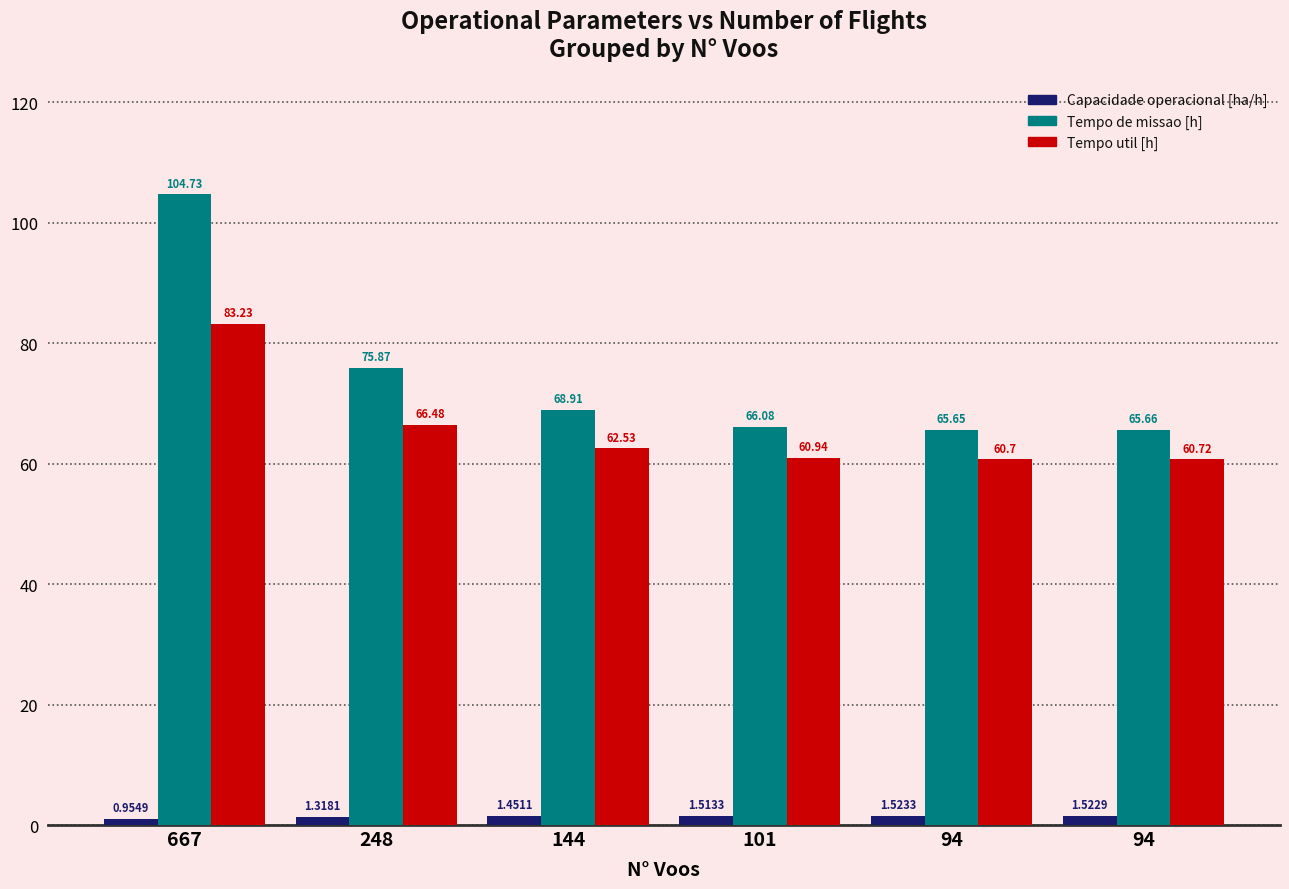

What are all the series names shown in the legend?

Capacidade operacional [ha/h], Tempo de missao [h], Tempo util [h]